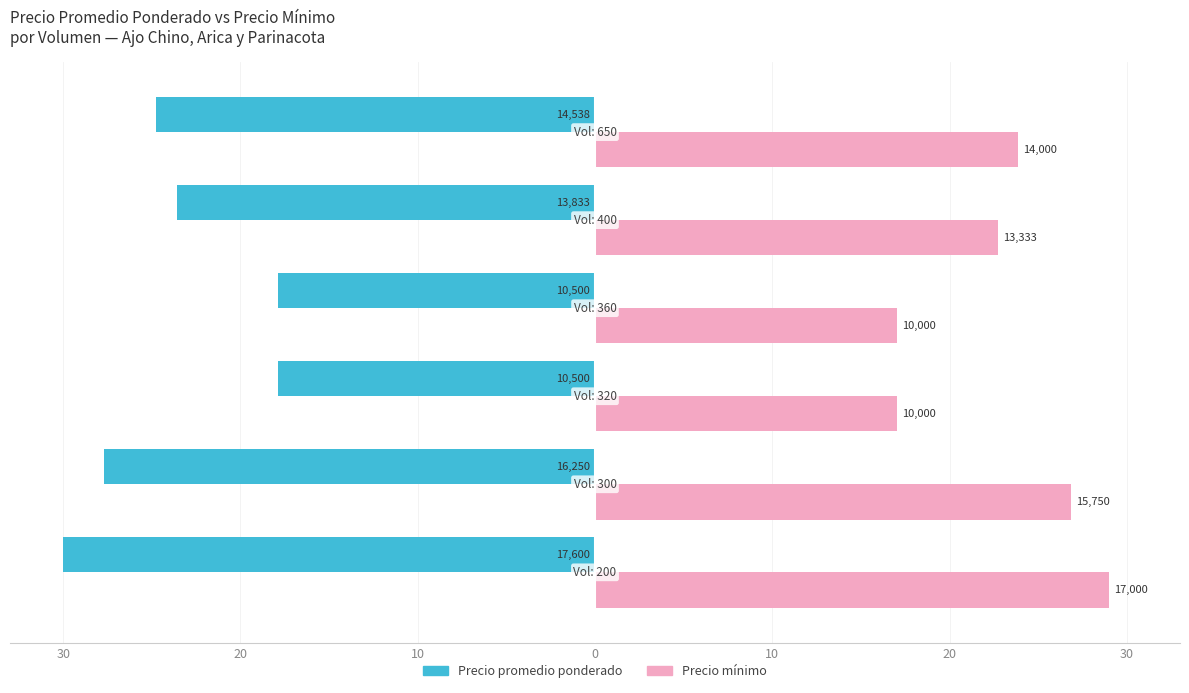

How many categories are shown in the chart?

6